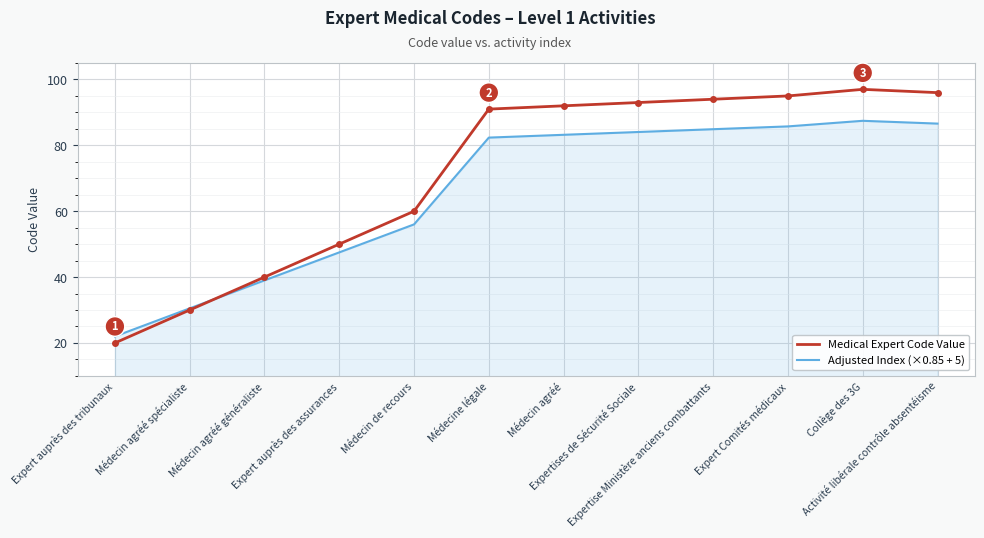

The value of Adjusted Index (×0.85 + 5) at Médecin agréé is 38.5. True or false?

False